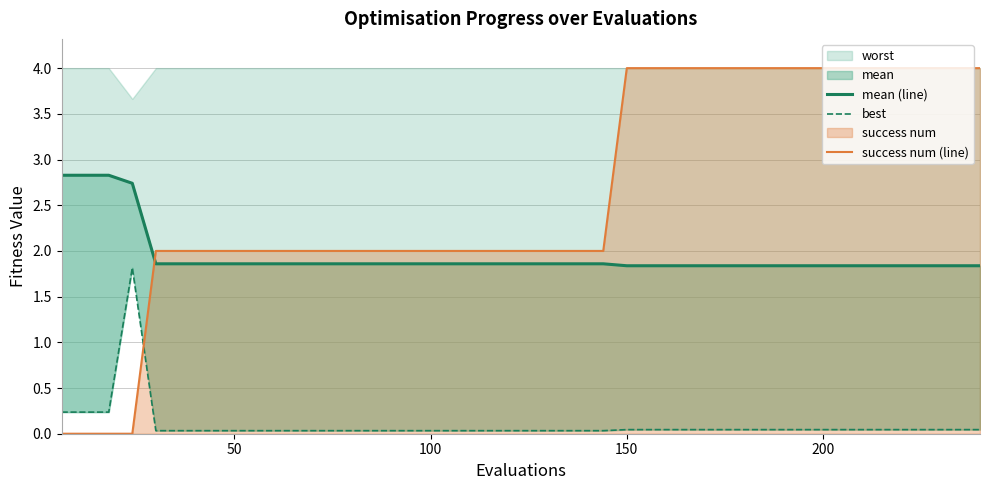

What is the label of the 36th point from the right?

200